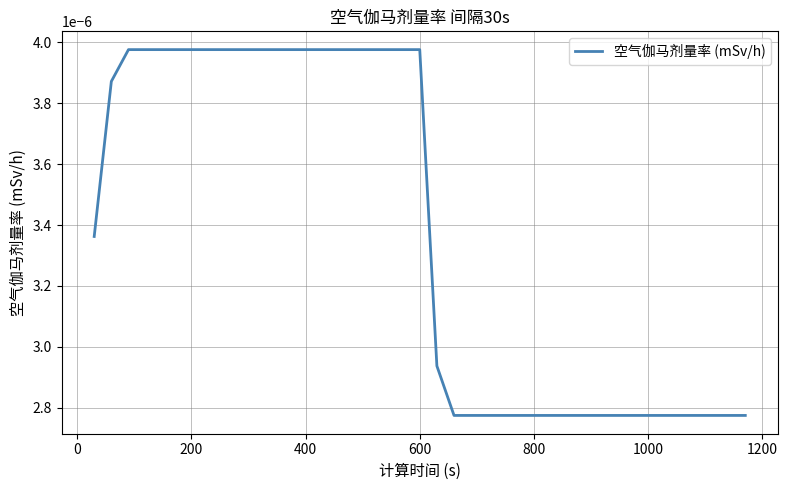

Does the chart have visible grid lines?

Yes